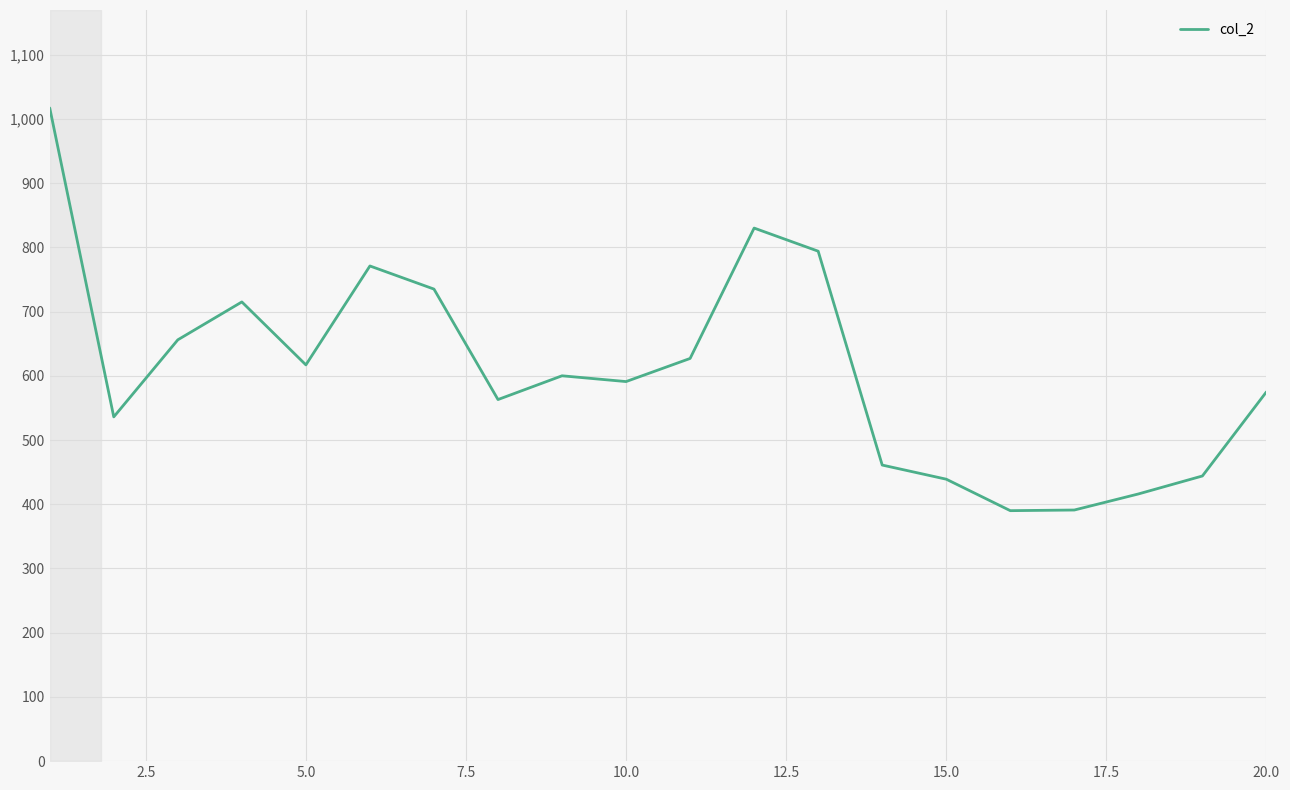

What is the minimum value shown in the chart?

390